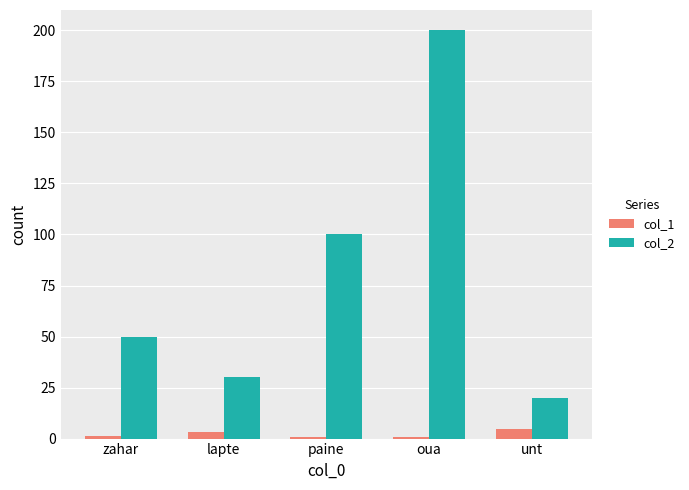

How many bars are there in total?

10